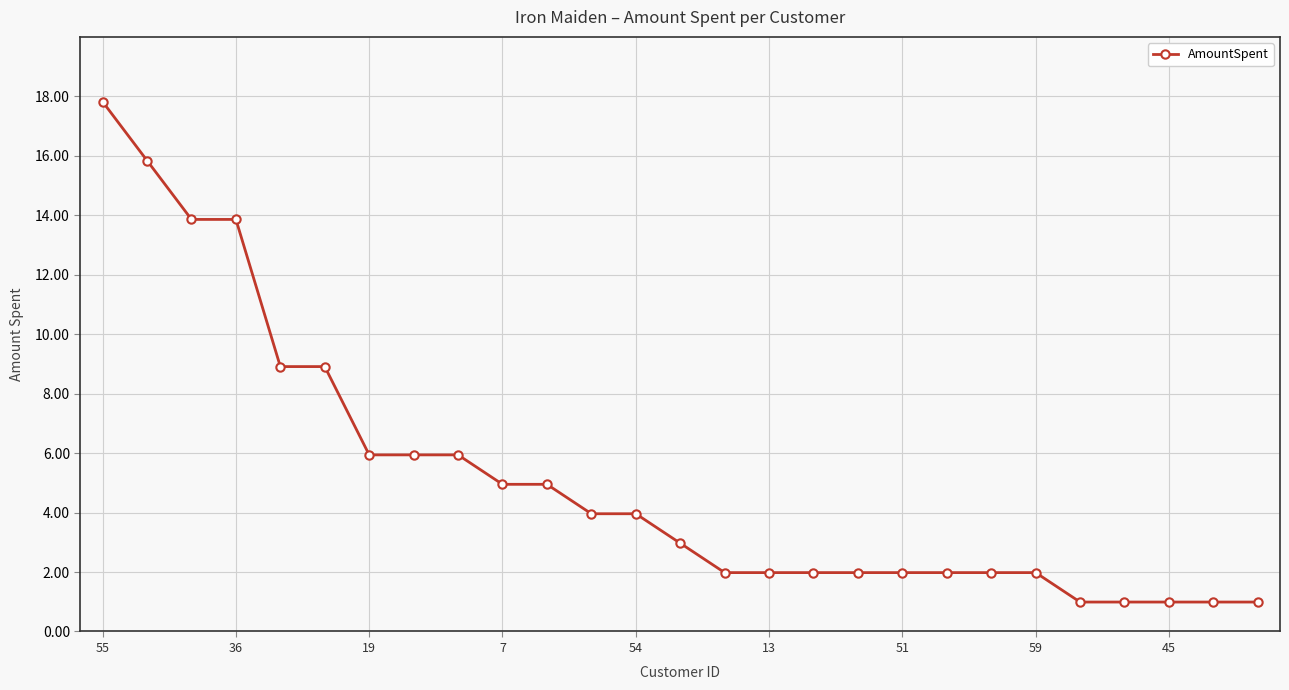

What is the average value?

5.1